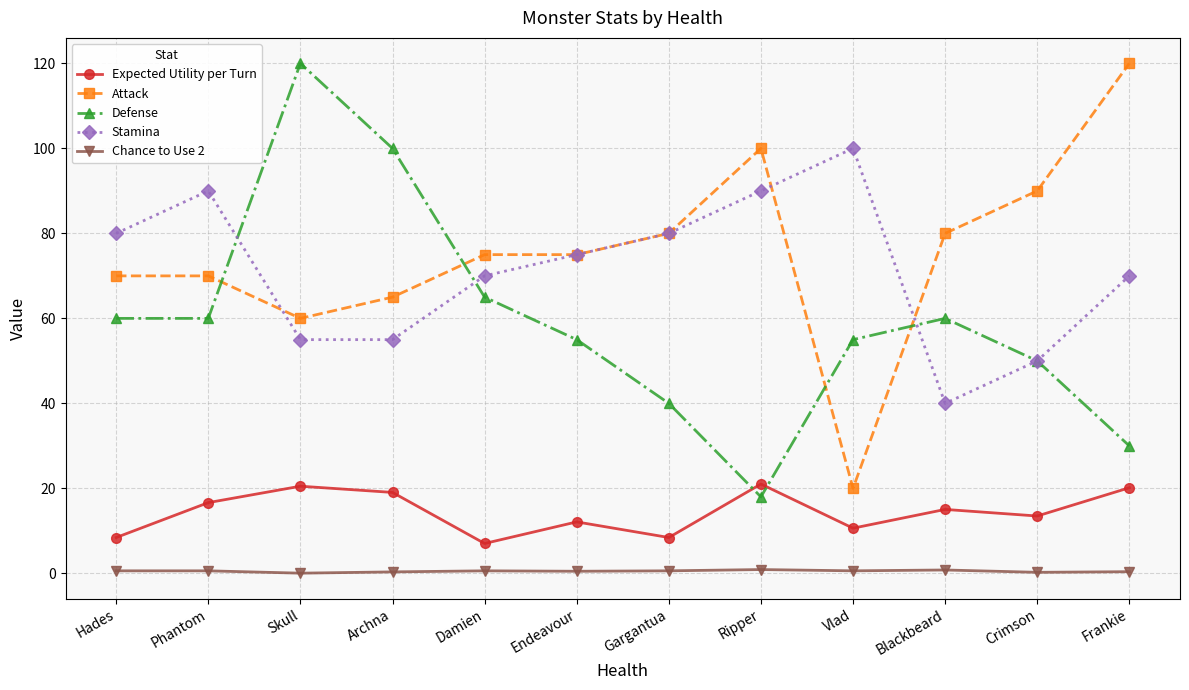

What is the difference between the highest and lowest values at Frankie?

119.6